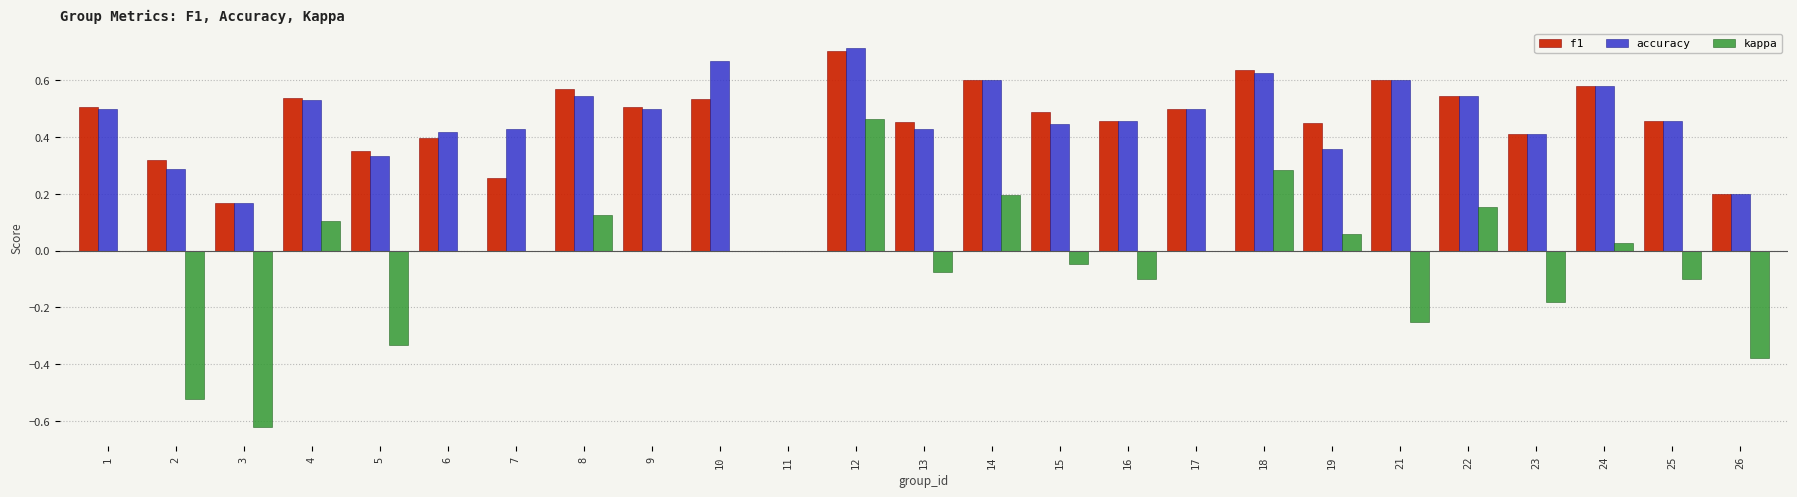

Between 8 and 13, which series saw the biggest shift?

kappa